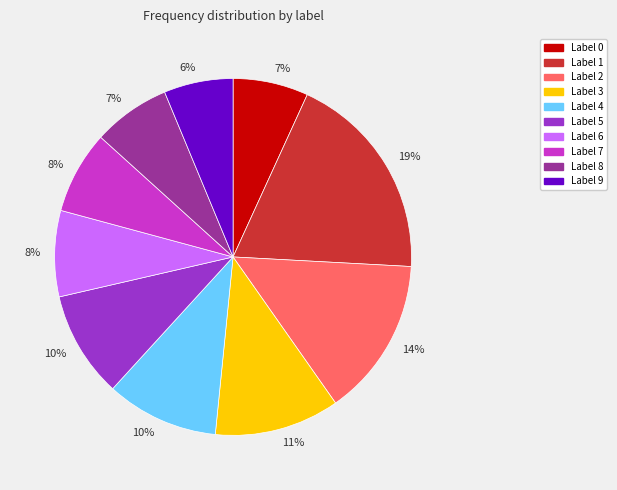

To the nearest percent, what is the difference between the largest and smallest slice percentages?

13%